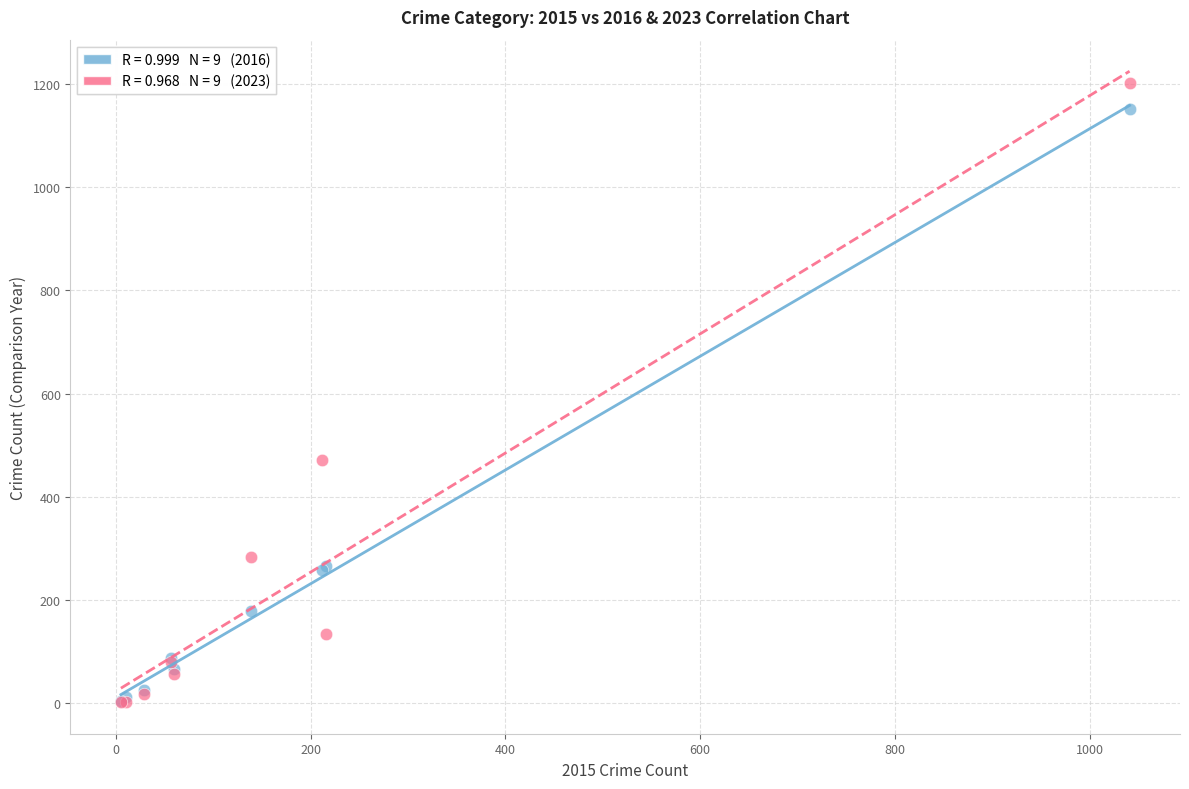

Across all series, what Y value is closest to 602?

472